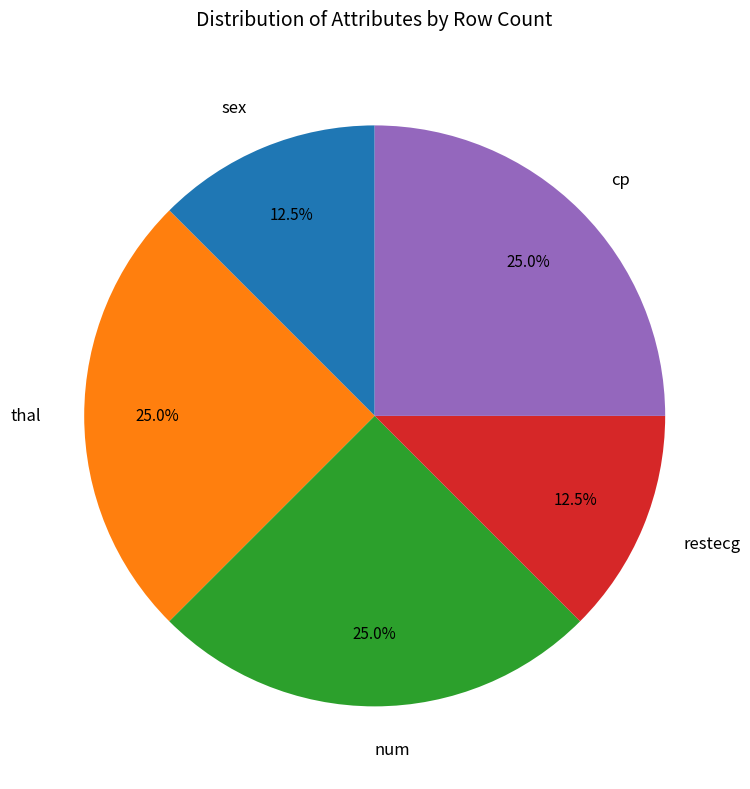

Count the number of slices in the pie.

5